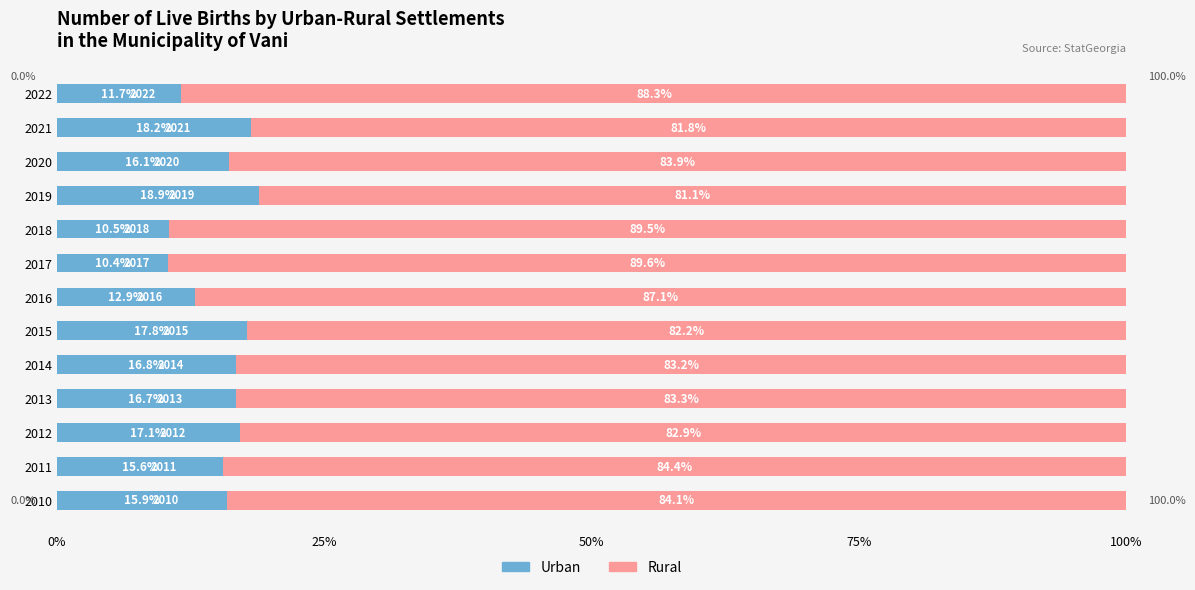

What is the total value across all series at 2021?

100.0